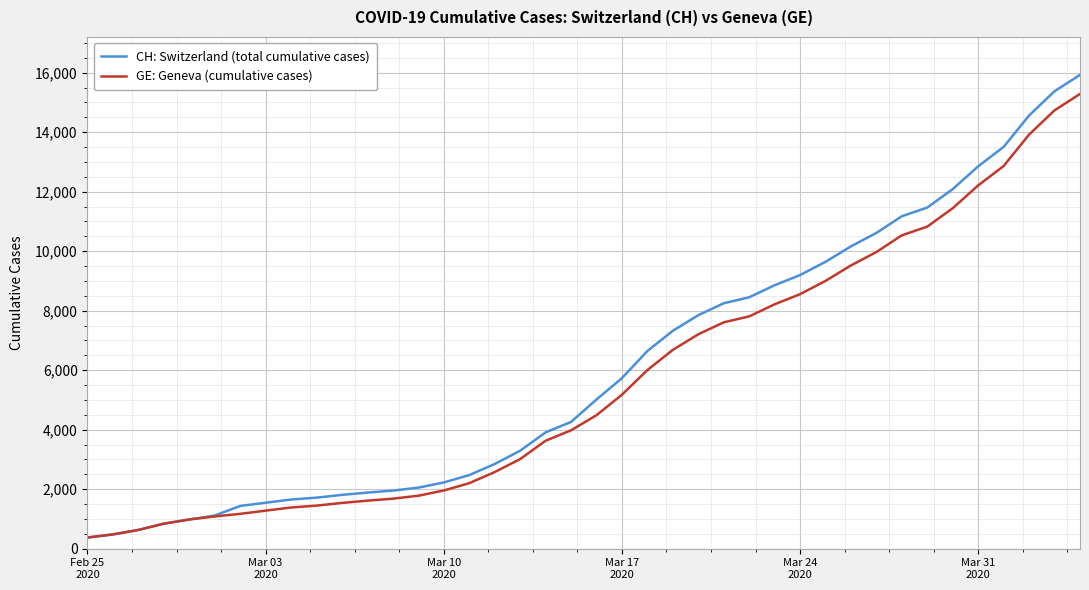

Which series has the widest spread of values?

CH: Switzerland (total cumulative cases)